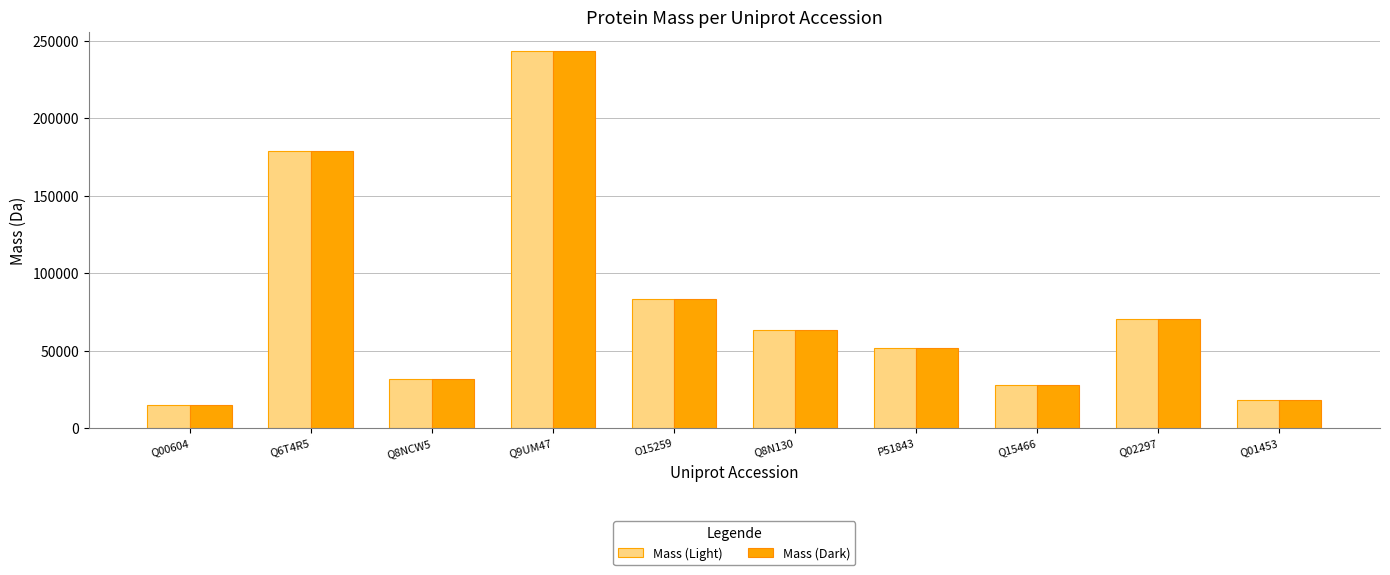

At how many categories does at least one series exceed 187482?

1